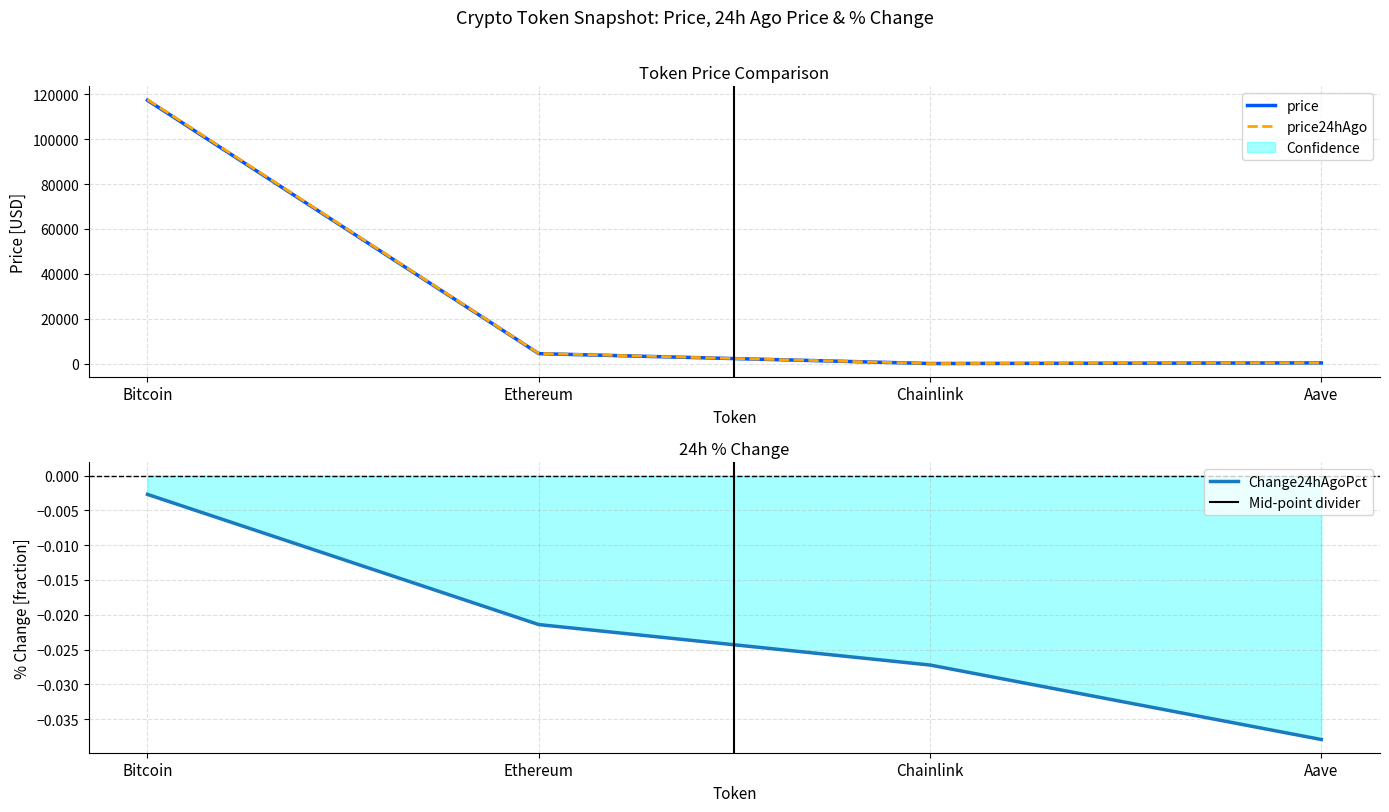

Reading left to right, transcribe all the data shown in this chart.

price: 117375.0	4425.8	21.7	297.7
price24hAgo: 117693.0	4520.5	22.3	308.9
Change24hAgoPct: -0.0	-0.0	-0.0	-0.0